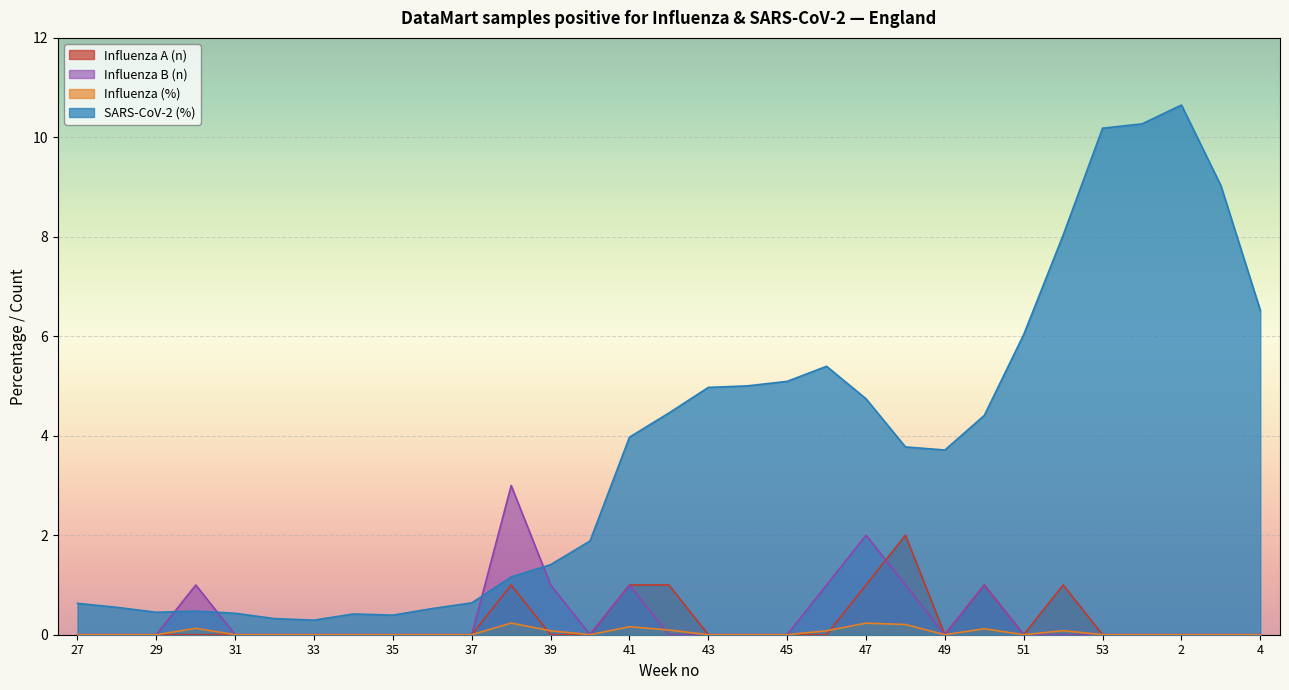

How many times do Influenza (%) and Influenza A (n) cross each other?

2